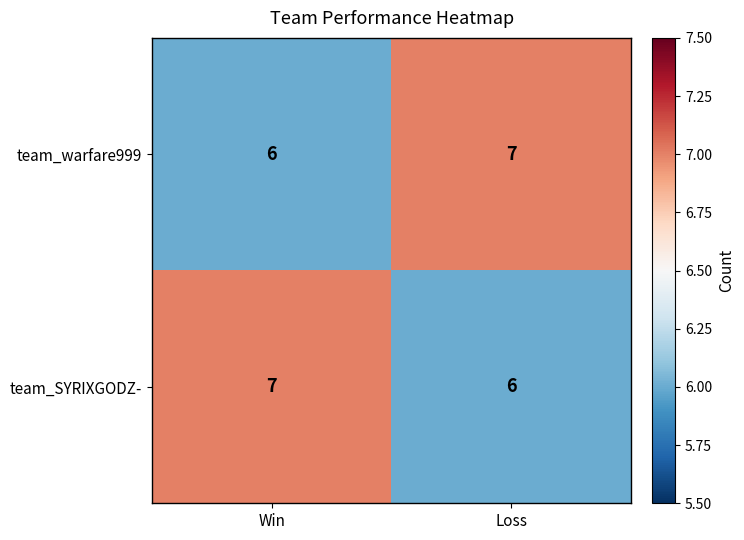

What is the total value across all series at Win?

13